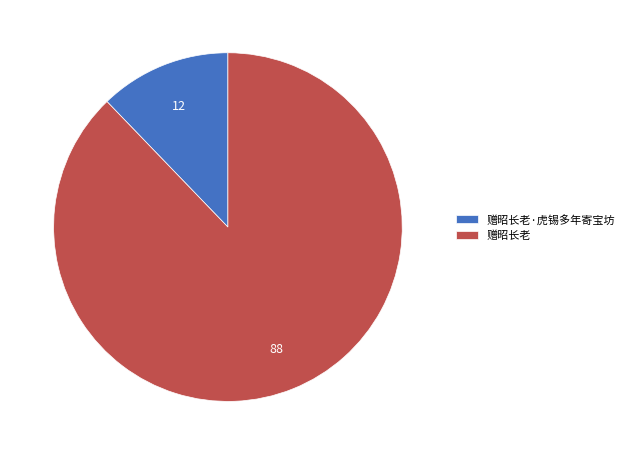

Combined, do 赠昭长老 and 赠昭长老·虎锡多年寄宝坊 account for over 50%?

Yes